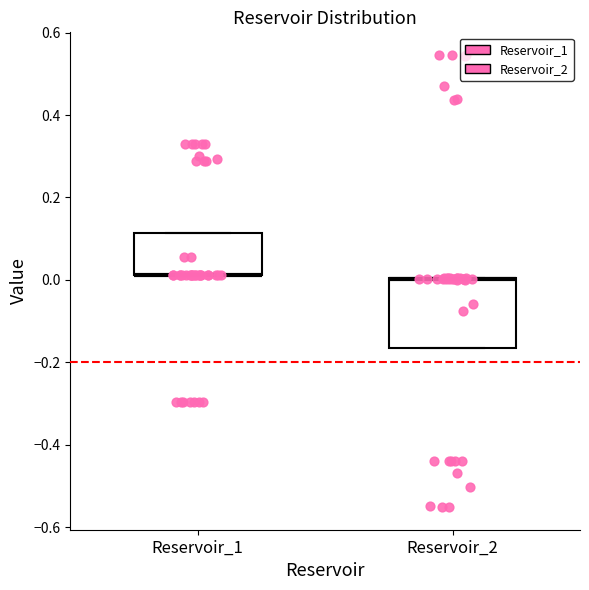

Reading left to right, transcribe this box plot: for each box, give where its median line is, the range the box spans, and where its two whiskers end, as read against the y-axis. The values are not printed on the chart, so give them approximately, as read against the axis.

Reservoir_1: median 0.02 (drawn on the box's lower edge), box 0.02 to 0.12, whiskers 0.02 to 0.12
Reservoir_2: median 0.00 (drawn on the box's upper edge), box -0.16 to 0.00, whiskers -0.16 to 0.00